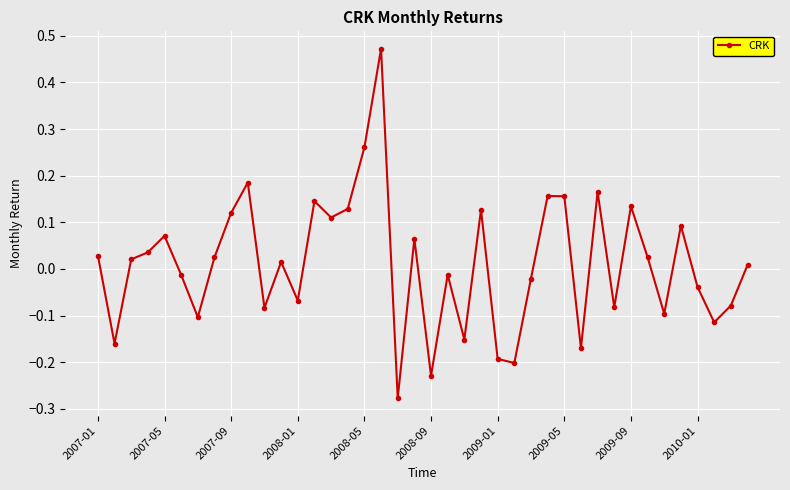

How many values exceed 0?

22